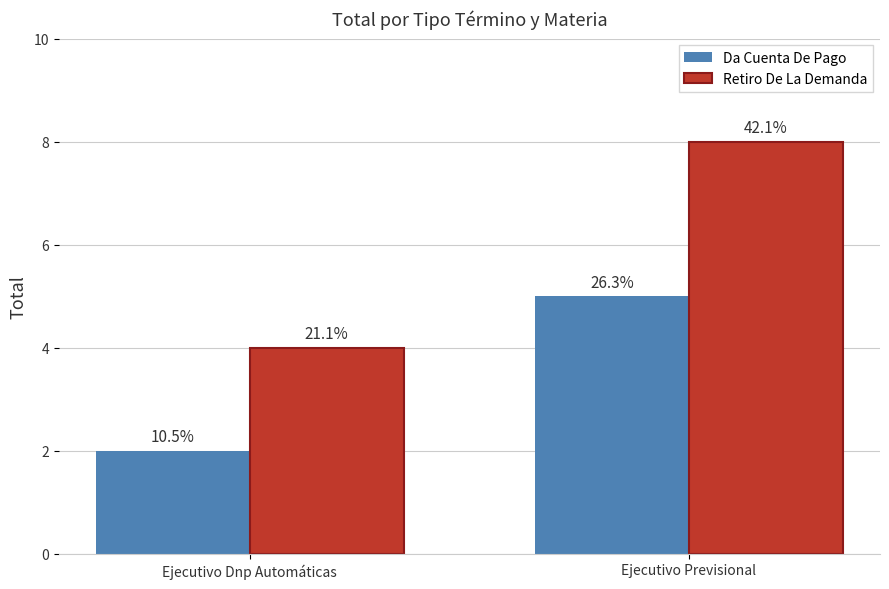

True or false: Retiro De La Demanda has a value of 12 at Ejecutivo Previsional.

False